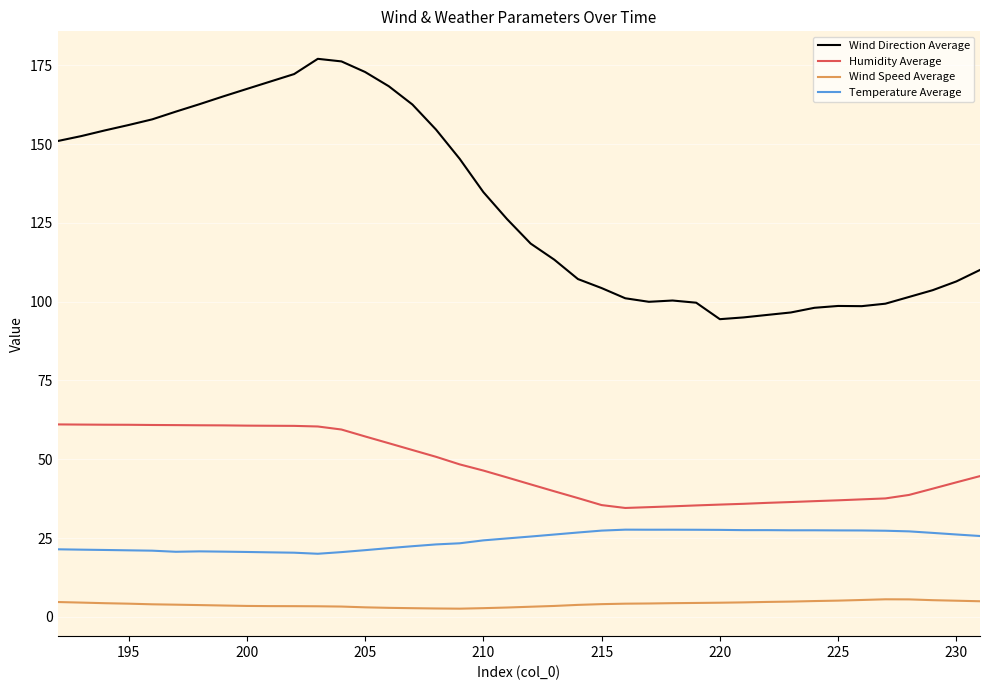

List the series in order of their peak value, highest first.

Wind Direction Average, Humidity Average, Temperature Average, Wind Speed Average